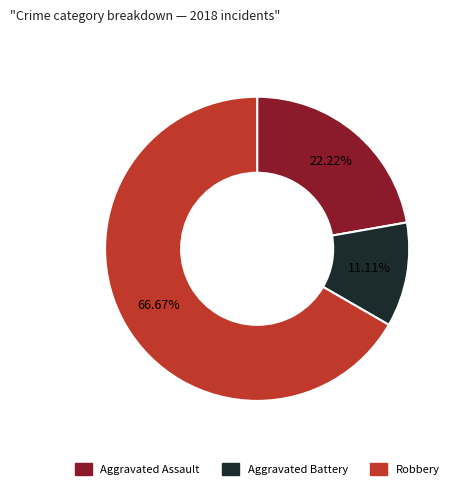

Is it true that Aggravated Battery is 22% of the pie?

False